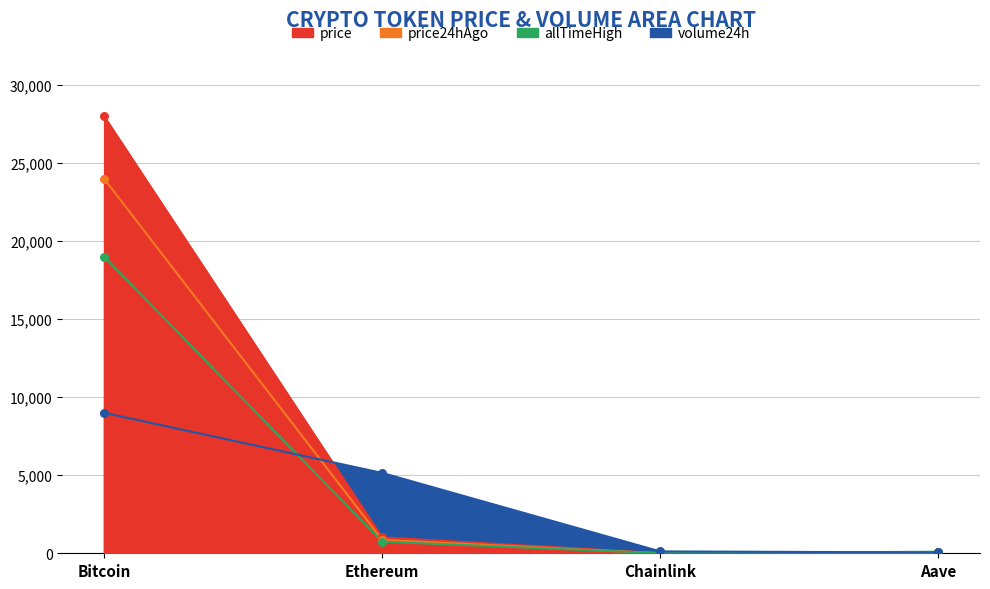

Which series reaches the maximum Y coordinate?

price